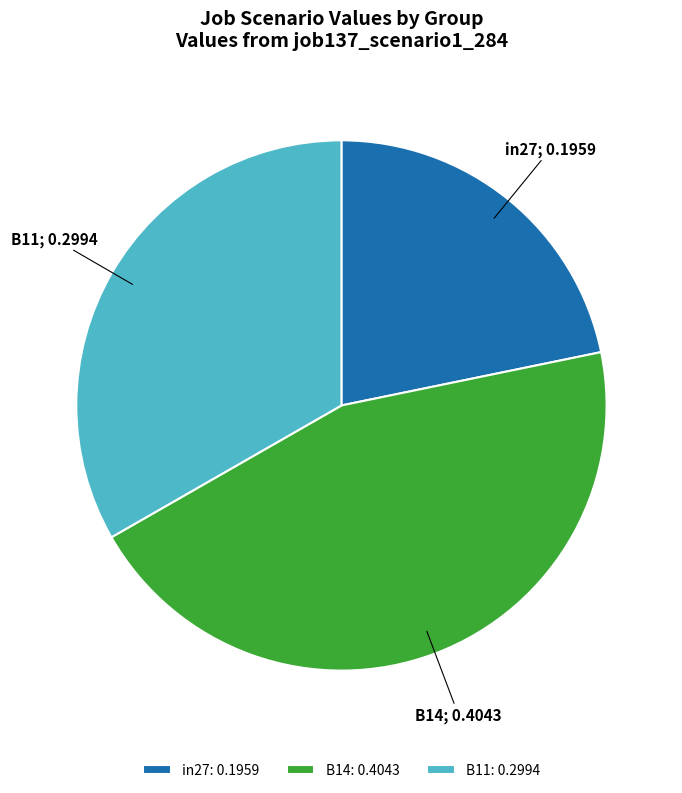

Rank the categories by value from lowest to highest.

in27, B11, B14